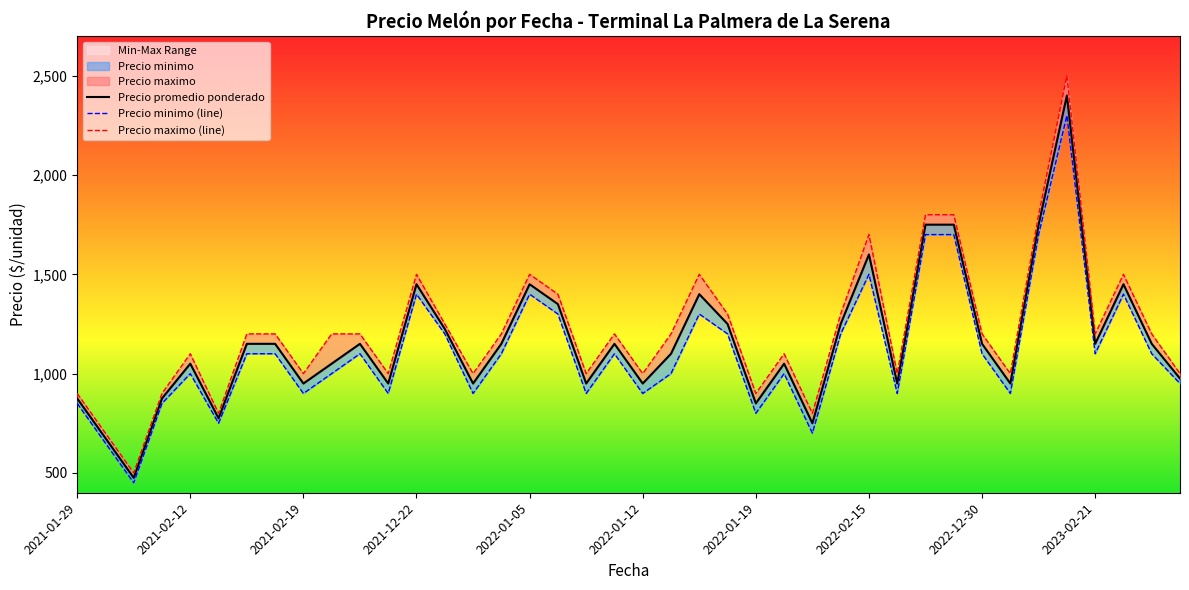

Does the chart have visible grid lines?

No